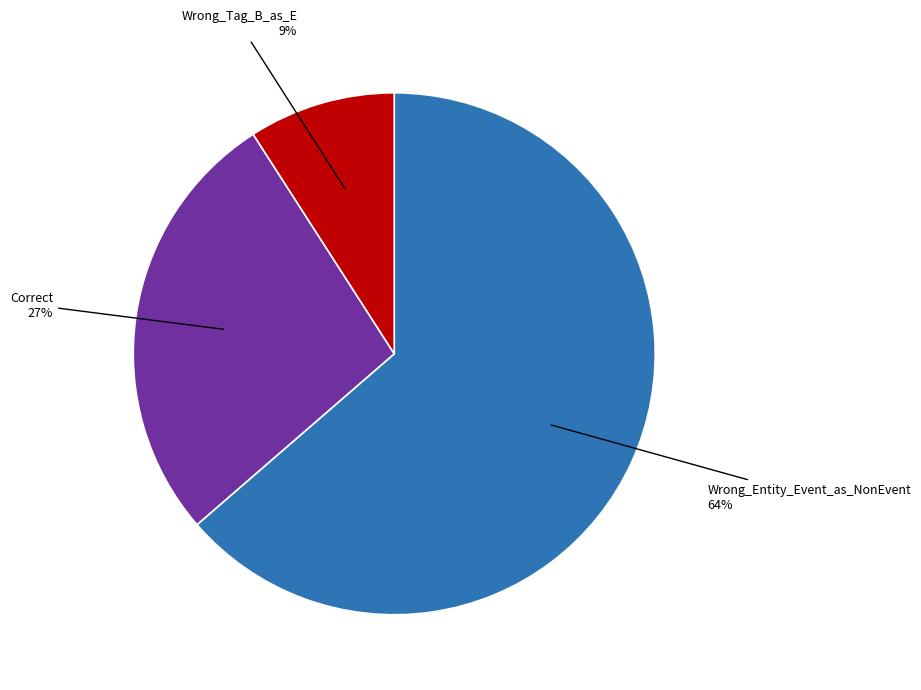

To the nearest percent, what is the average slice percentage?

33%